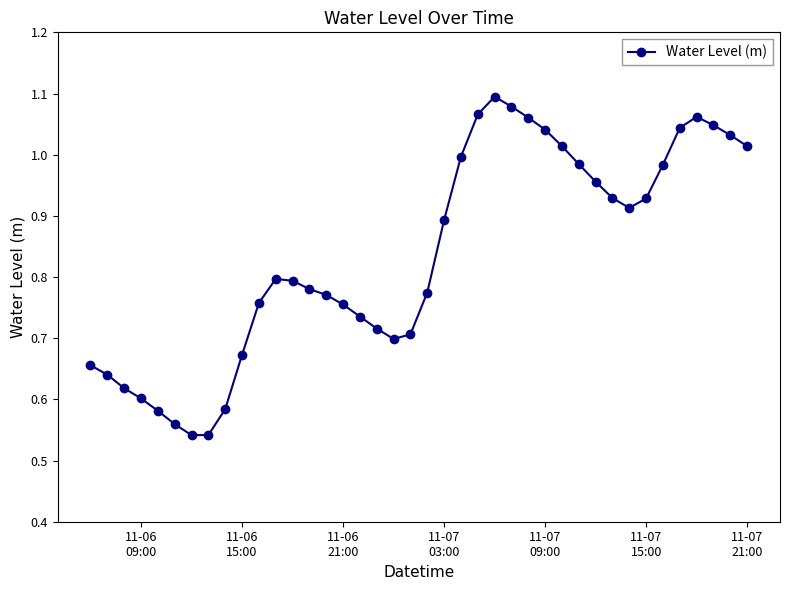

True or false: there are more than 2 points higher than both neighbors.

True